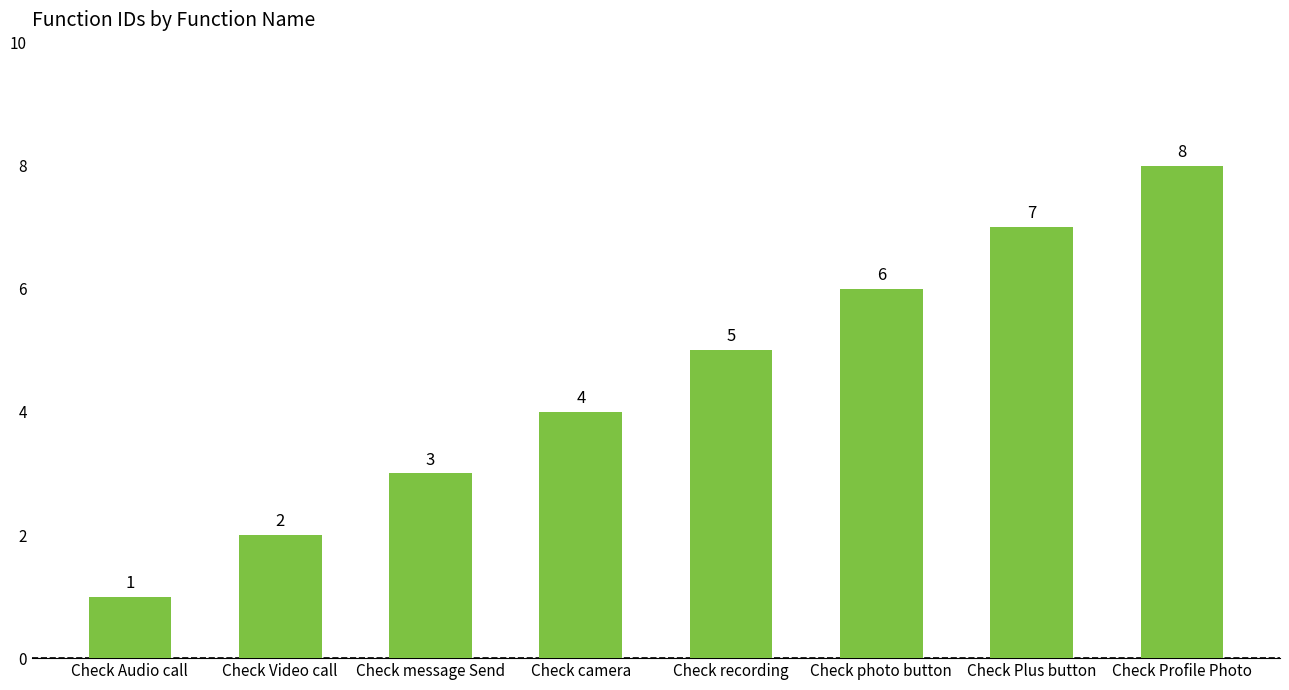

What is the label of the 8th bar from the right?

Check Audio call